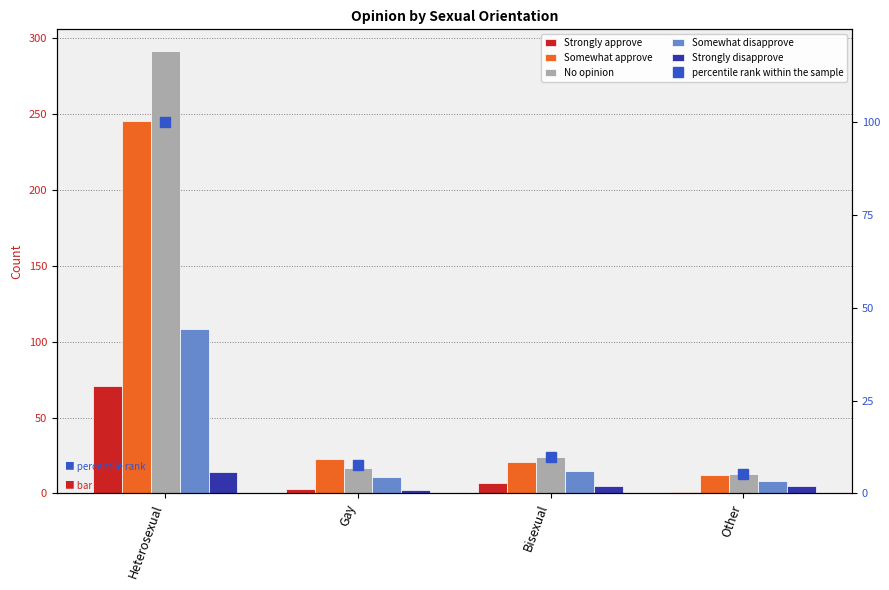

What position from the right is Bisexual?

2